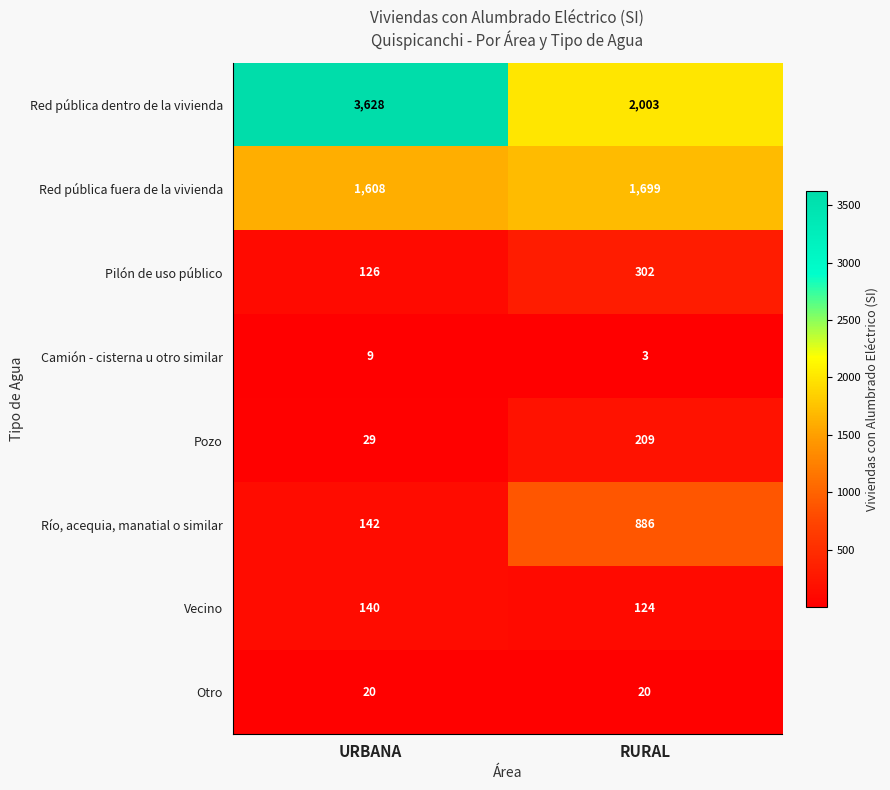

True or false: Otro has a value of 20 at RURAL.

True